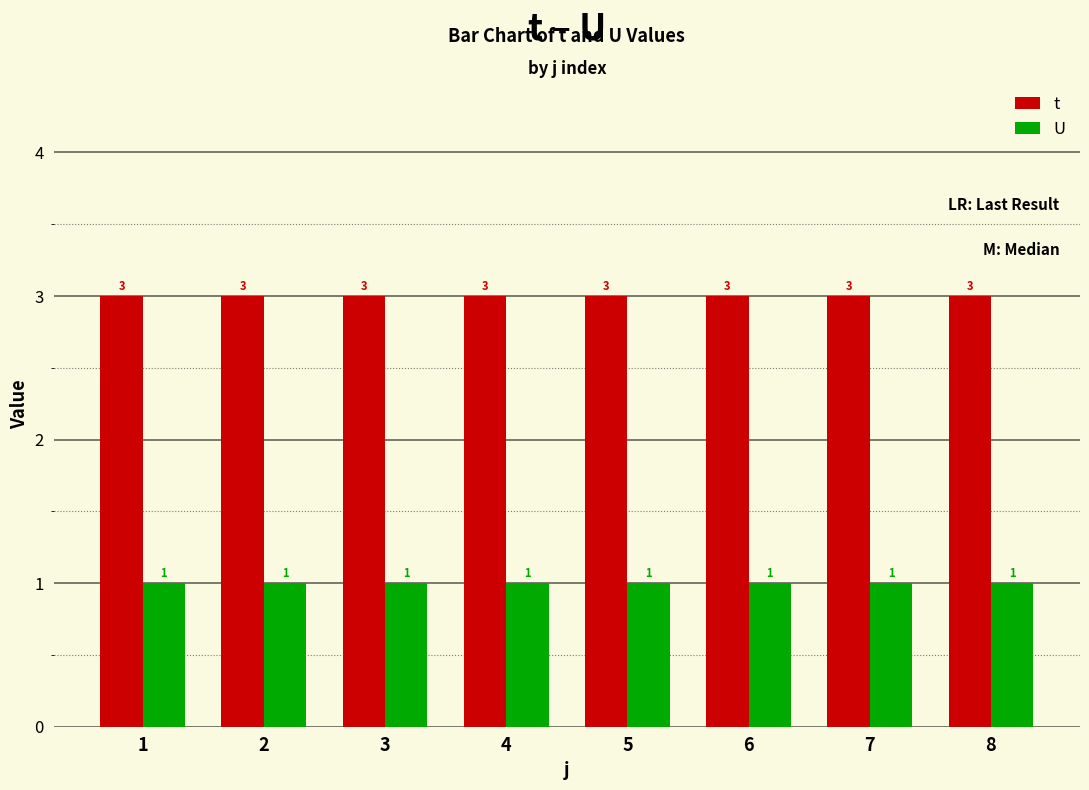

Which series has the largest total across all categories?

t